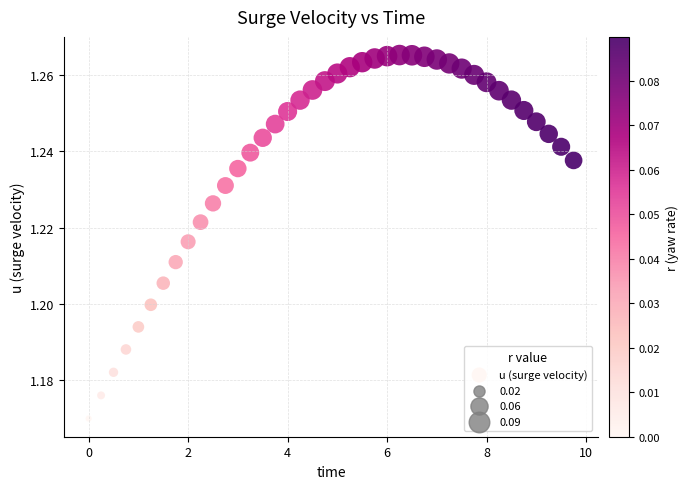

What is the range of X values (max minus min)?

9.8